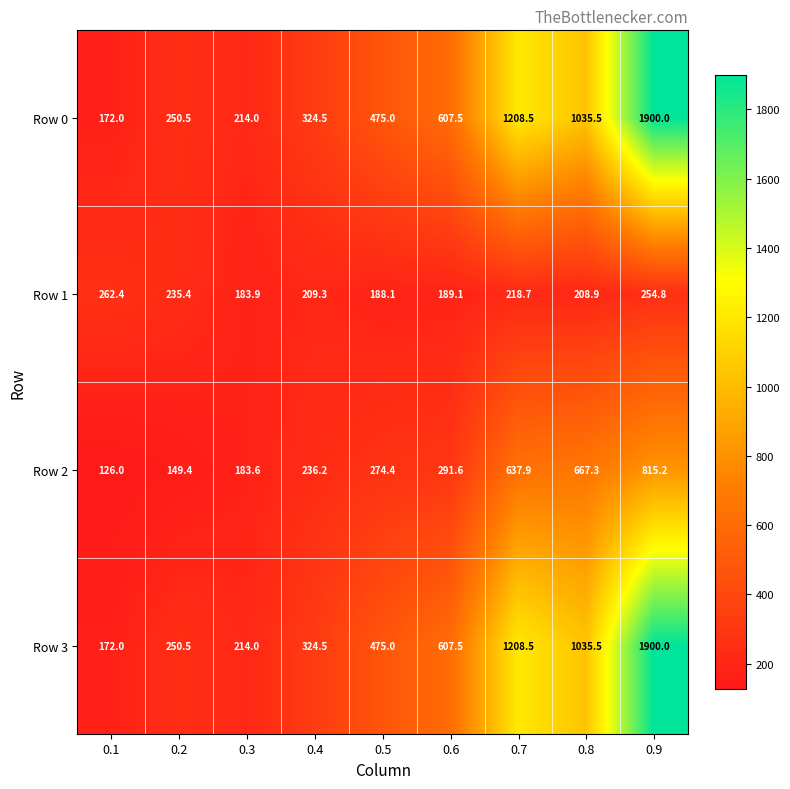

At which category does the chart reach its peak across all series?

0.9